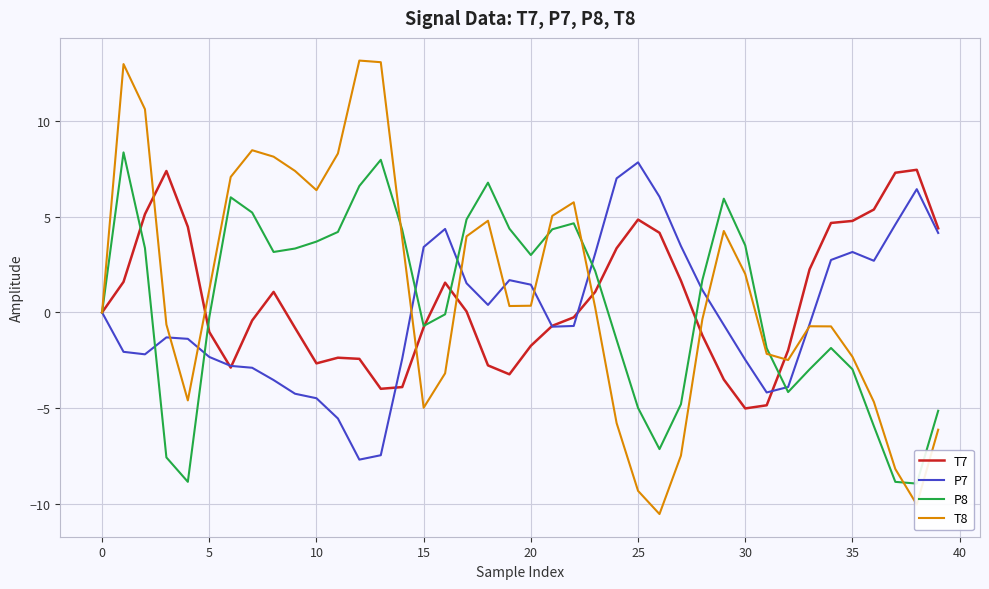

What is the highest value of the T7 series?

7.5